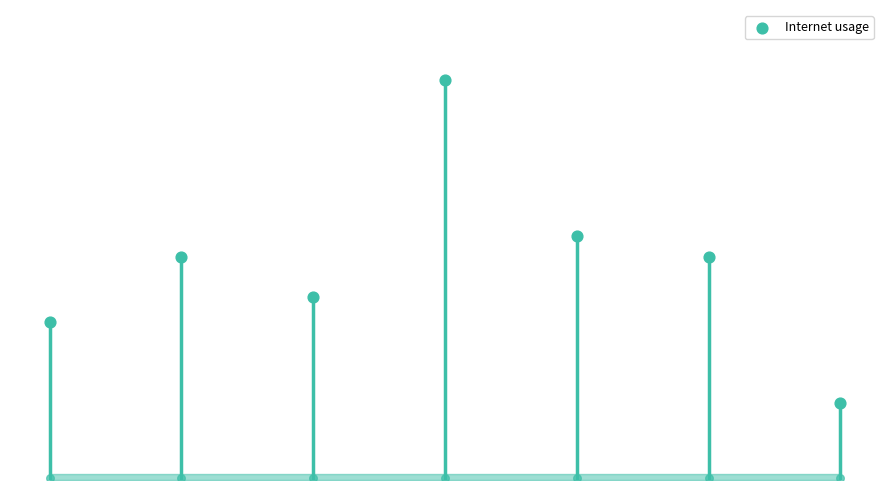

What is the change in value from 407805 to 808243?

-0.1